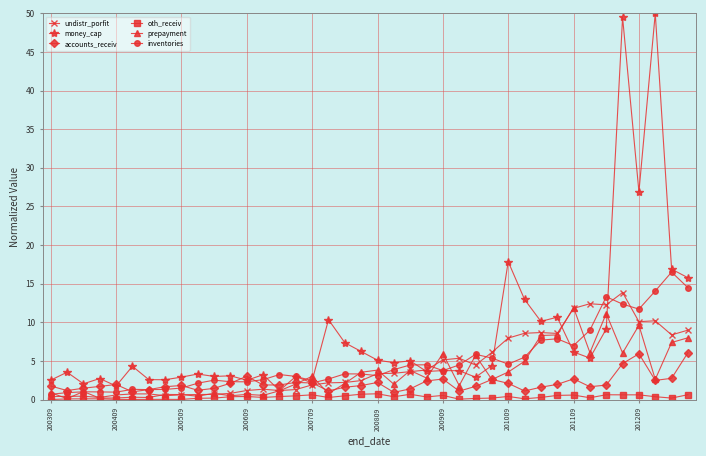

True or false: oth_receiv has more than 0 interior local peaks.

True